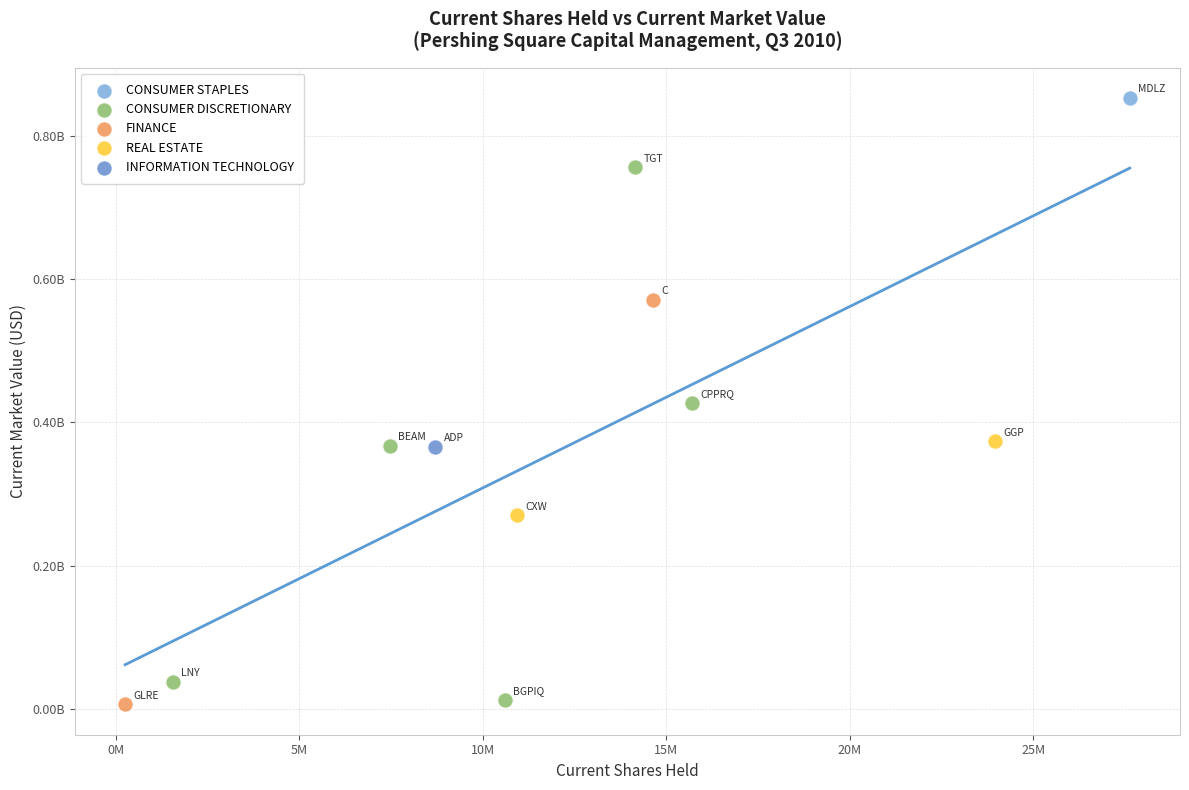

Which series contains the highest Y value?

CONSUMER STAPLES